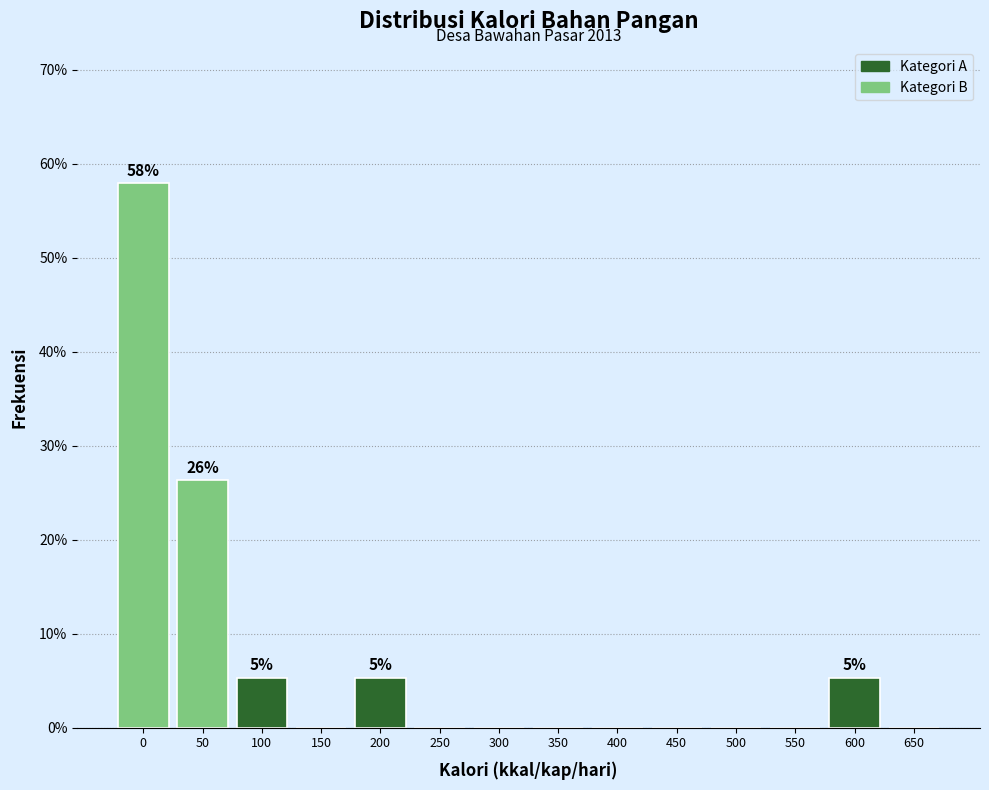

Reading left to right, transcribe all the data shown in this chart.

0=57.9	50=26.3	100=5.3	150=0.0	200=5.3	250=0.0	300=0.0	350=0.0	400=0.0	450=0.0	500=0.0	550=0.0	600=5.3	650=0.0